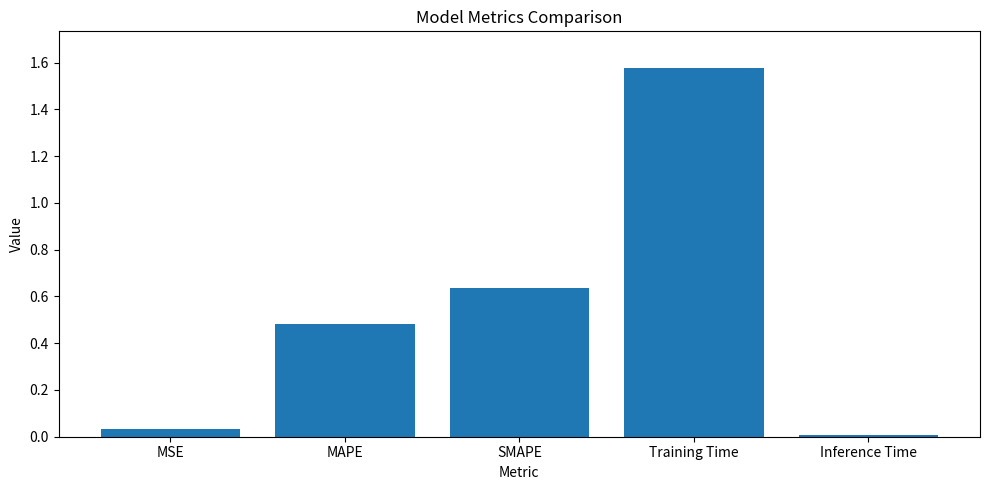

How many categories are shown in the chart?

5